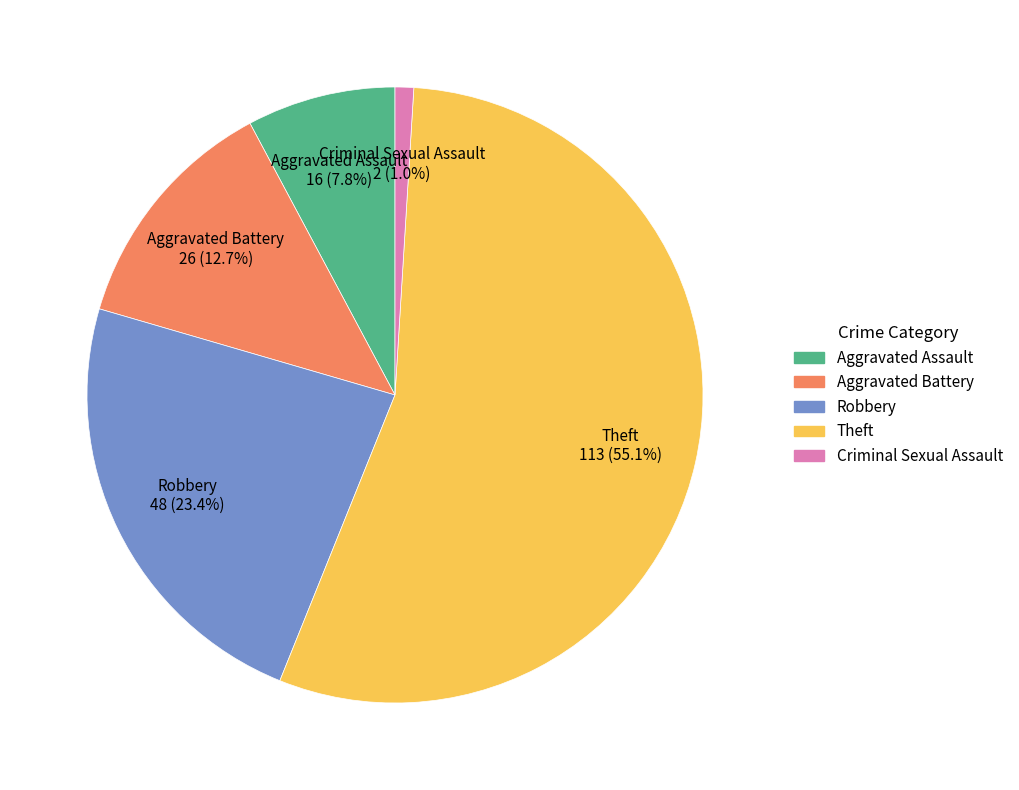

To the nearest percent, what is the combined percentage of Aggravated Battery and Theft?

68%